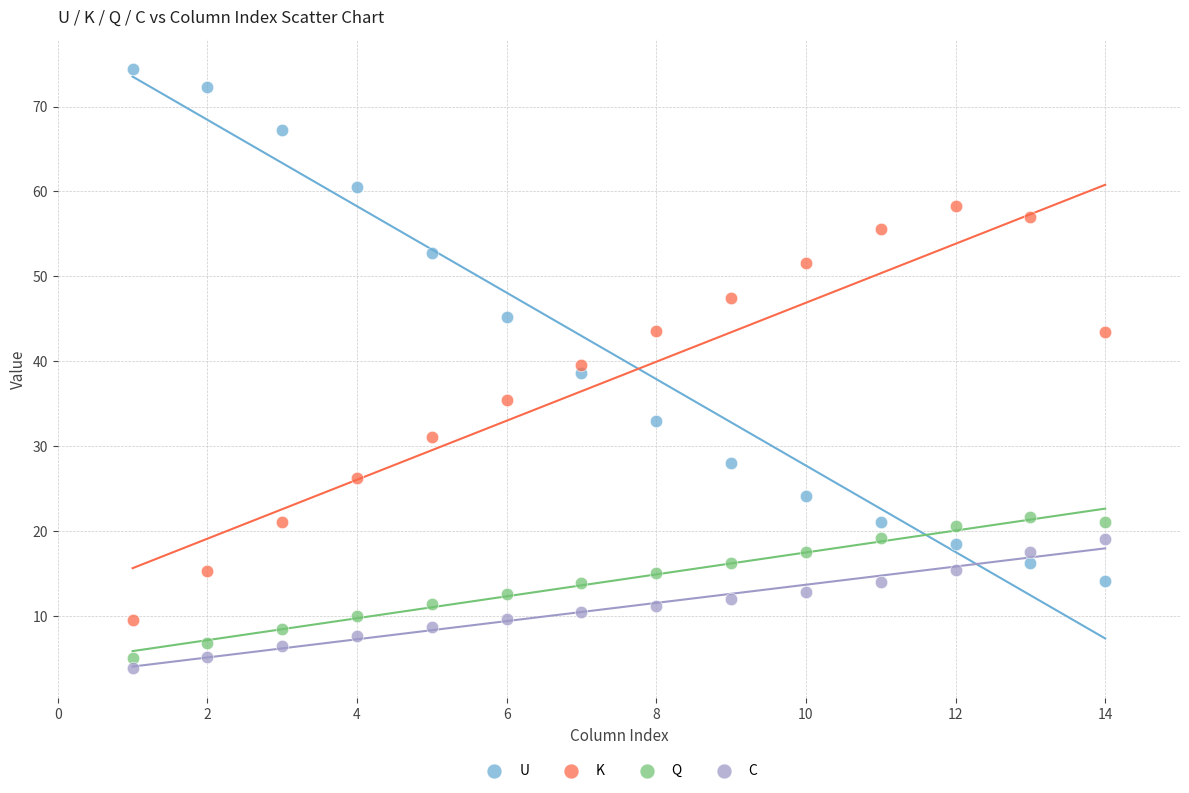

What are all the series names shown in the legend?

U, K, Q, C